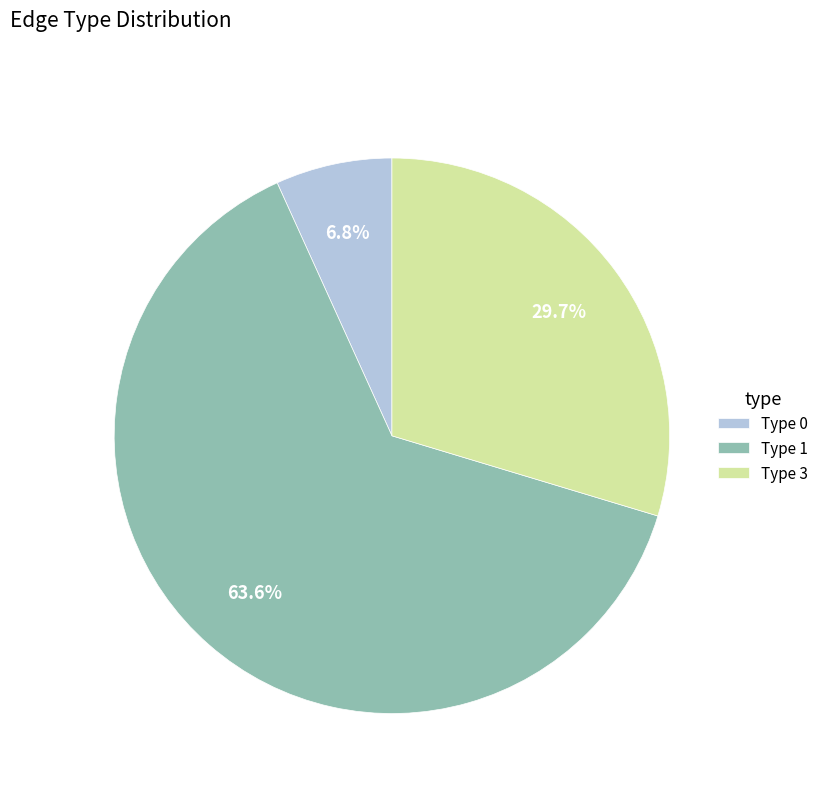

True or false: Type 1 accounts for 64% of the total.

True